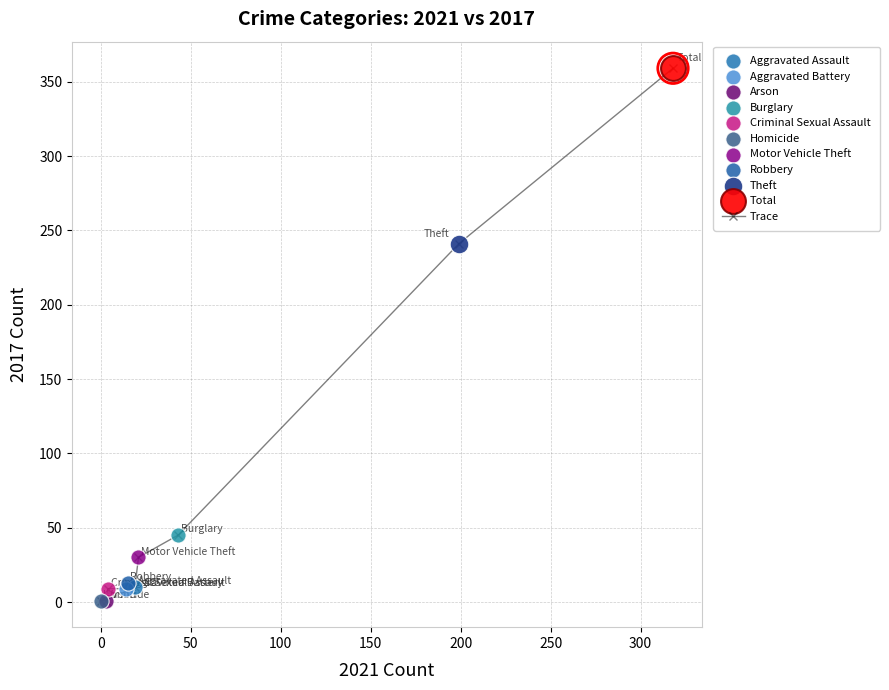

What is the sum of all values?

718